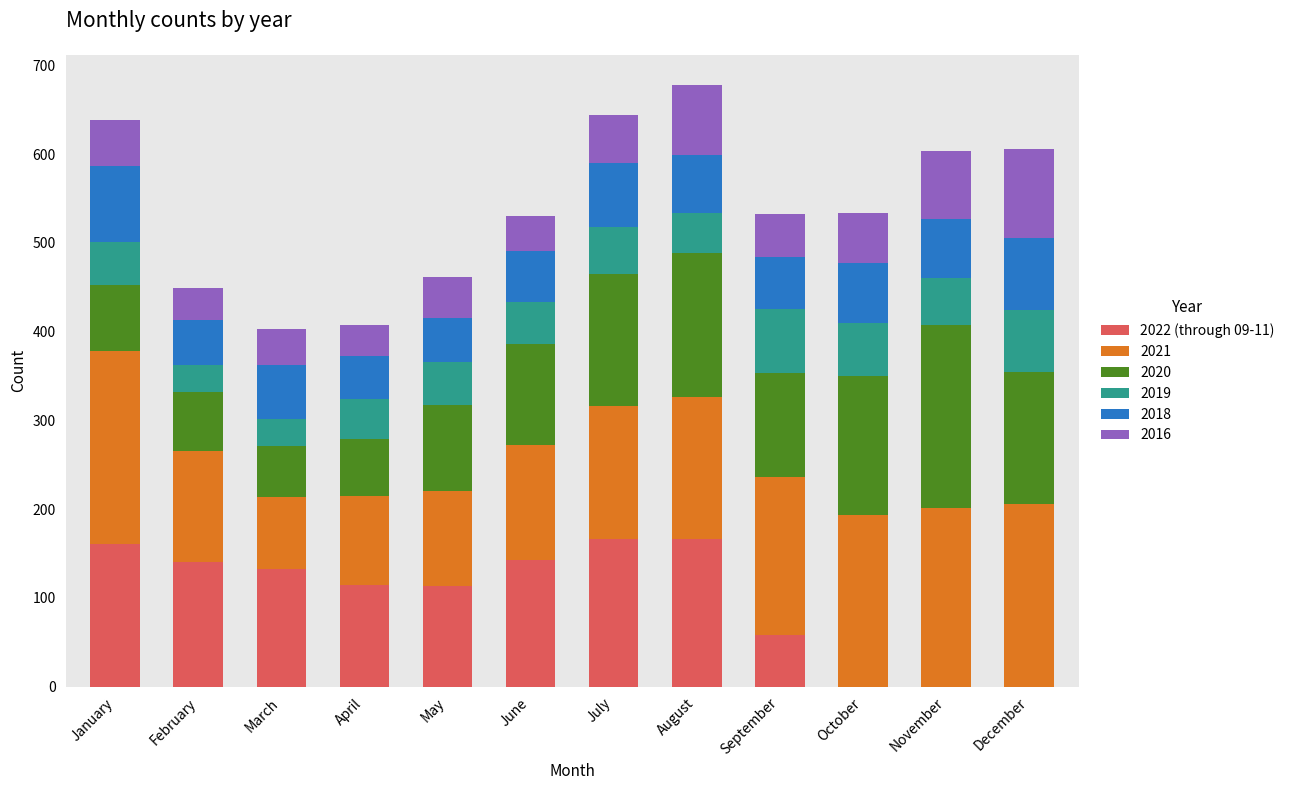

What is the total value across all series at September?

532